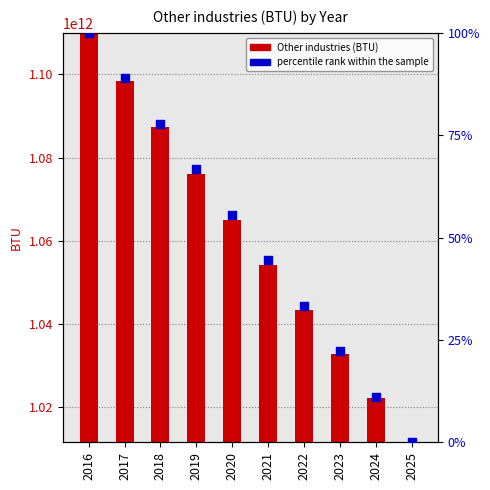

Which series reaches the maximum Y coordinate?

Other industries (BTU)